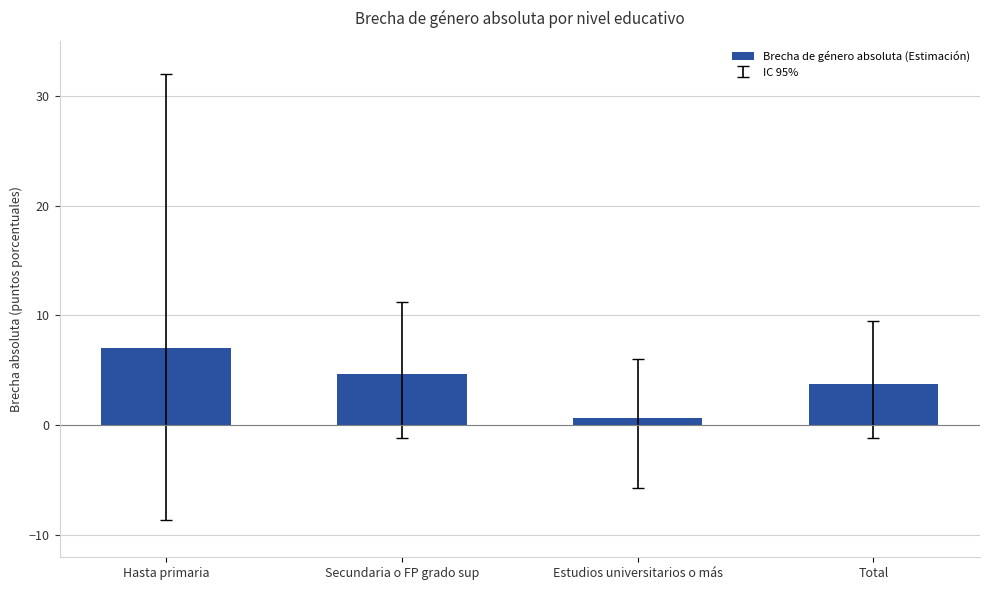

What is the average value?

4.0